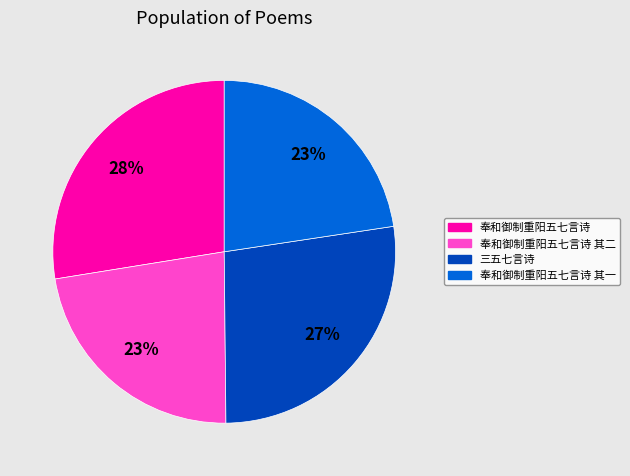

To the nearest percent, what is the average slice percentage?

25%